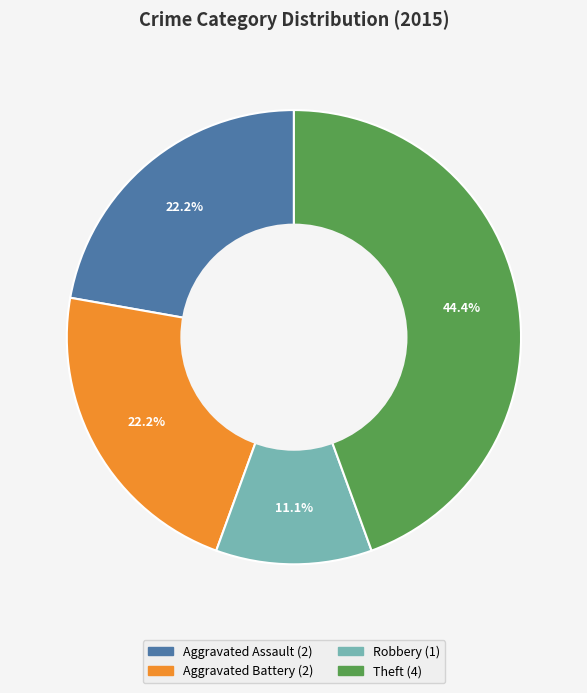

Does any single category account for the majority?

No